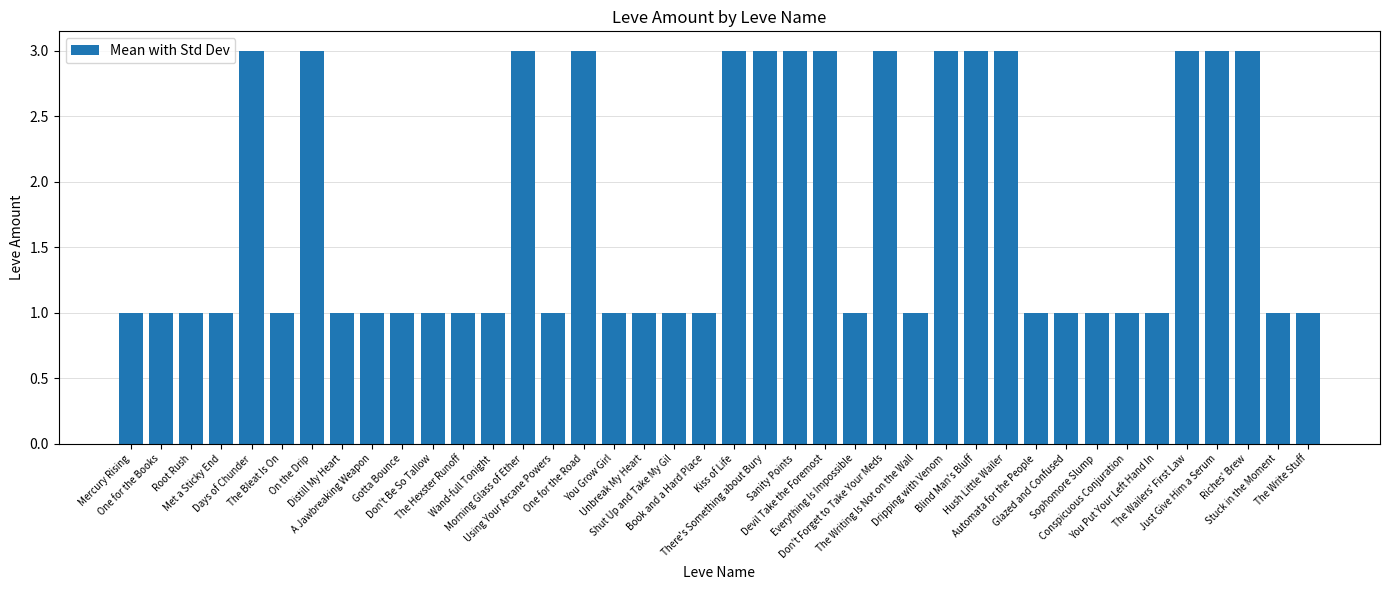

What is the difference between the maximum and minimum values?

2